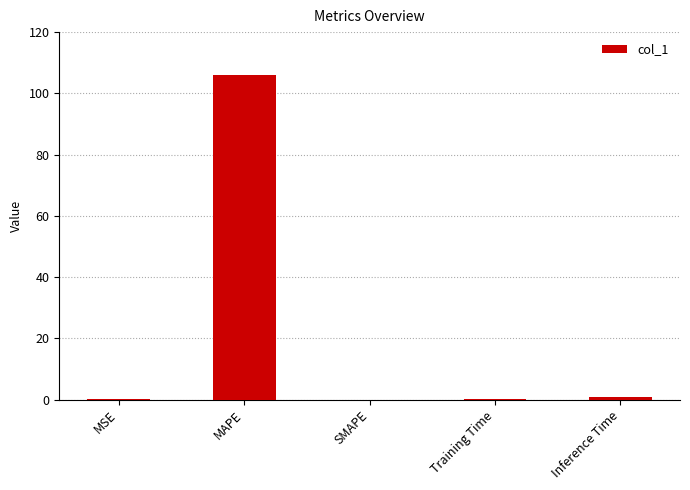

Read the value at MAPE.

106.0